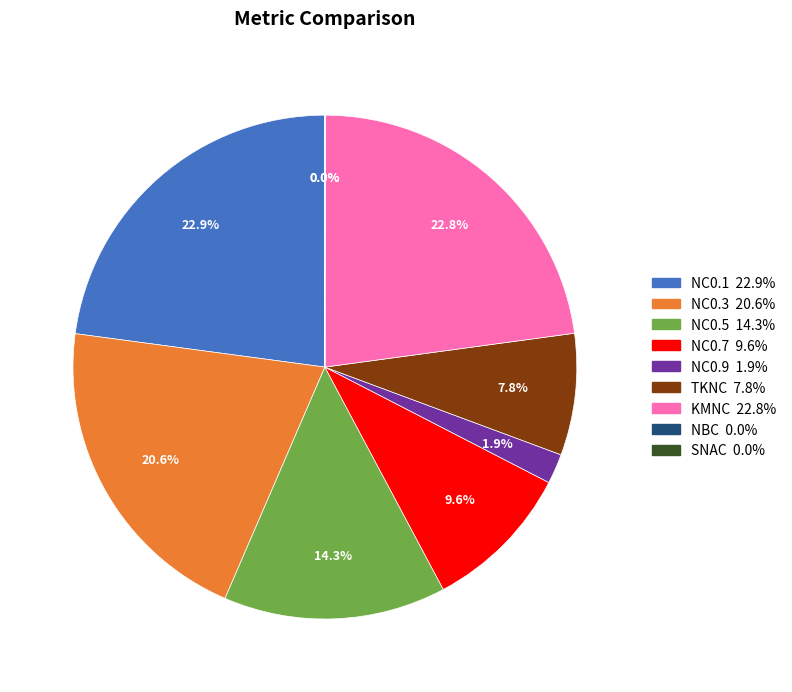

What percentage is the NC0.1 slice, to the nearest percent?

23%